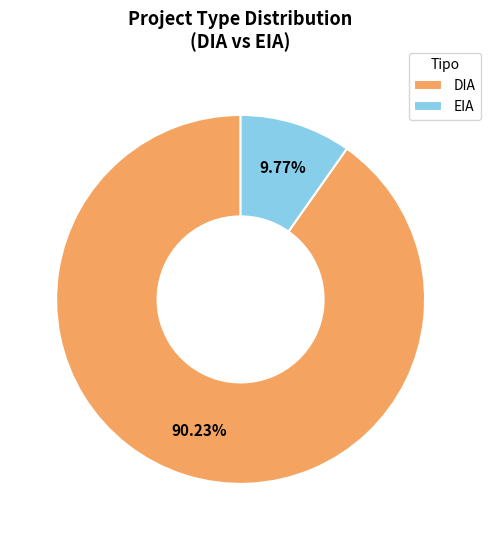

What percentage is NOT represented by EIA?

90.2%